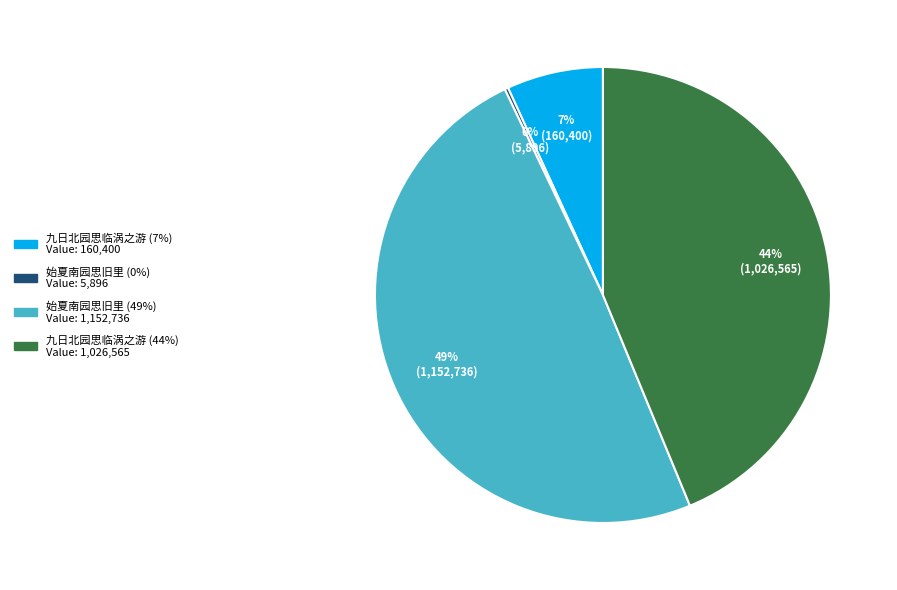

Is there any slice that represents more than half of the pie?

No